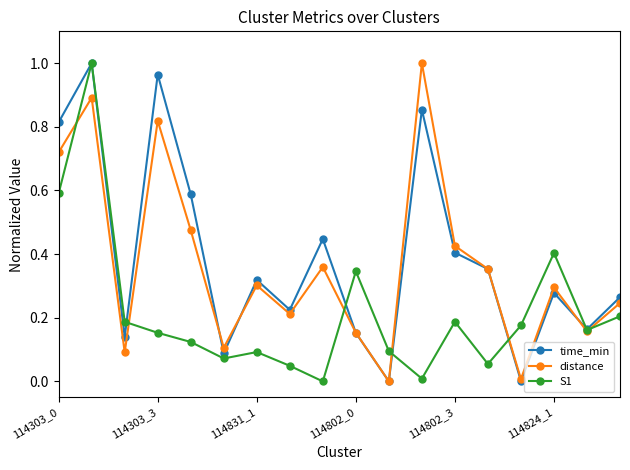

How many interior local peaks does the time_min series have?

6